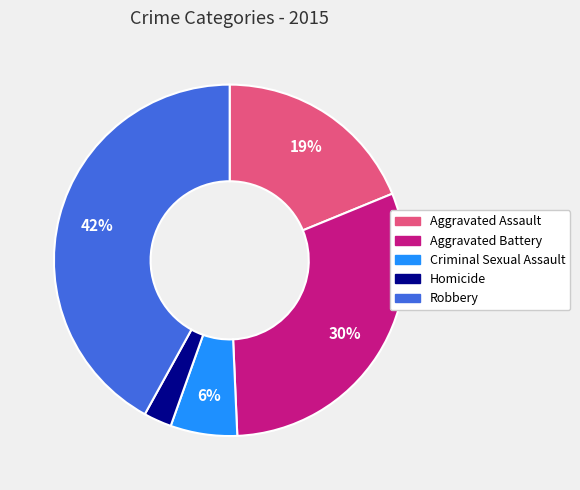

Count the number of slices in the pie.

5